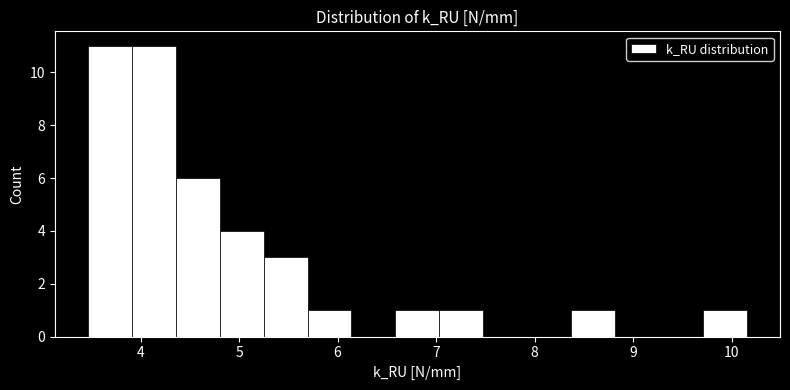

How tall is the bar that spans 8.4 to 8.8 on the x-axis? Neither the bar edges nor the heights are printed on the chart, so give them approximately, as read against the axes.

1